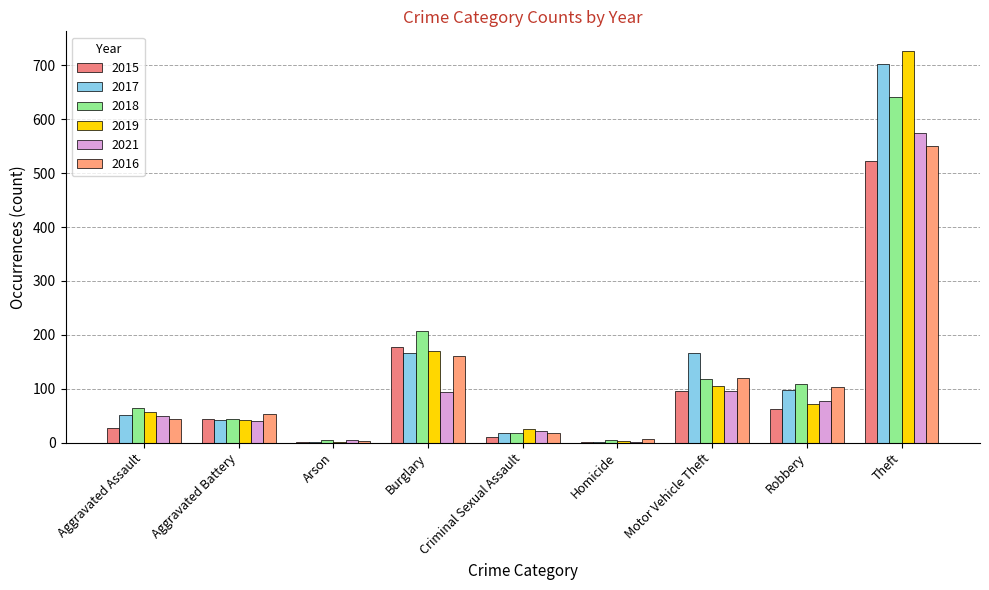

At how many categories does at least one series exceed 22?

7